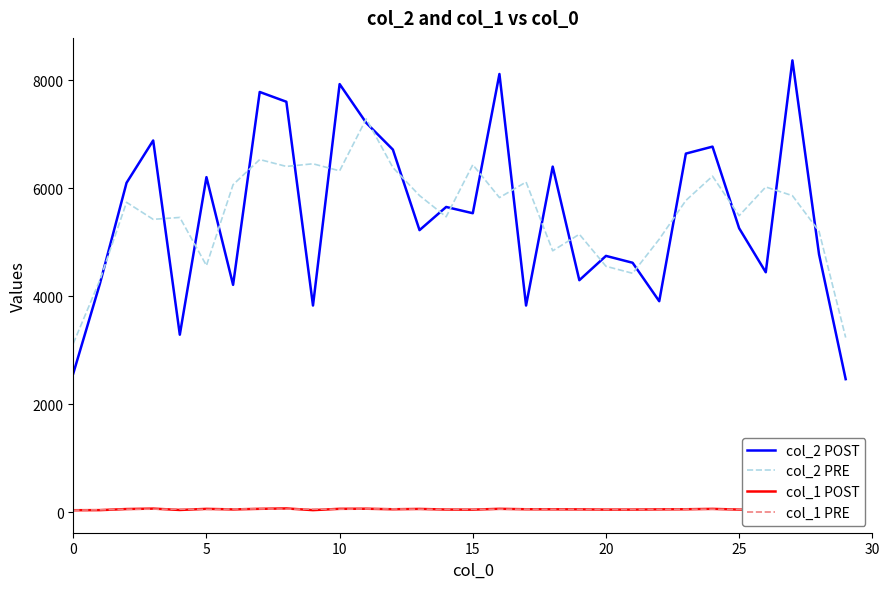

True or false: col_2 POST has more than 1 points higher than both neighbors.

True